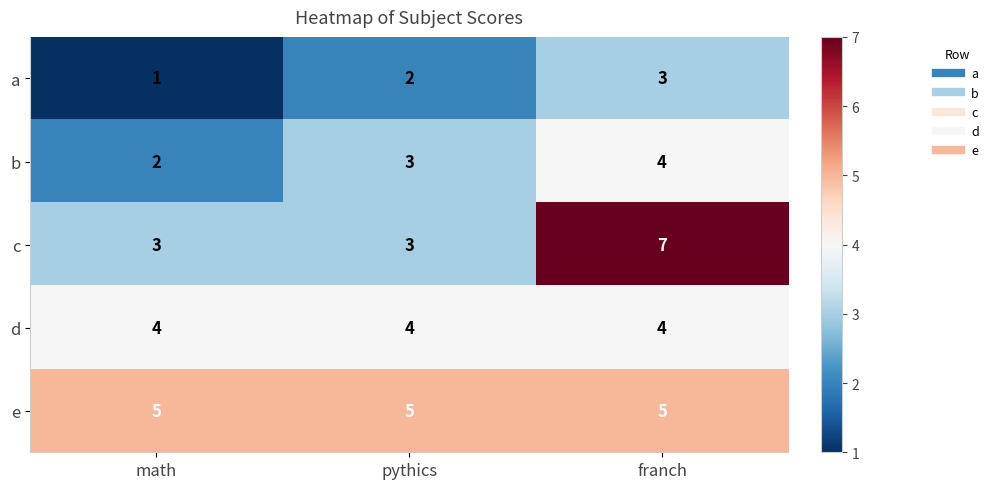

Which category has the lowest value in the a series?

math